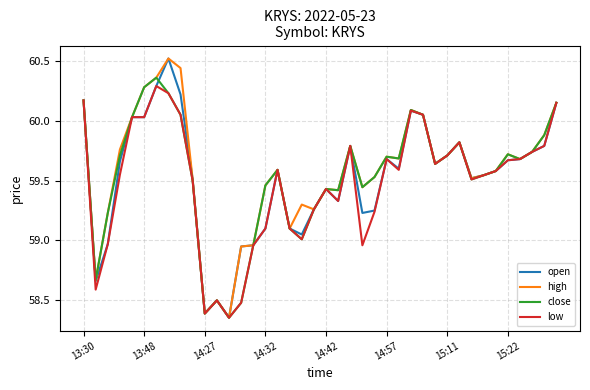

What is the maximum value shown in the chart?

60.5